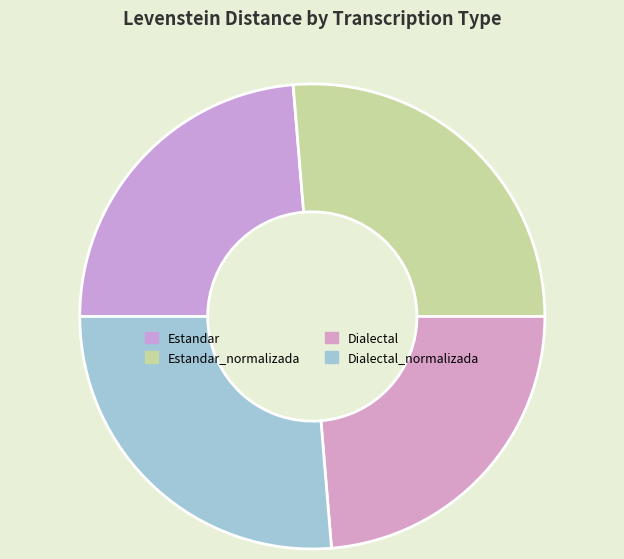

How many slices are in this pie chart?

4